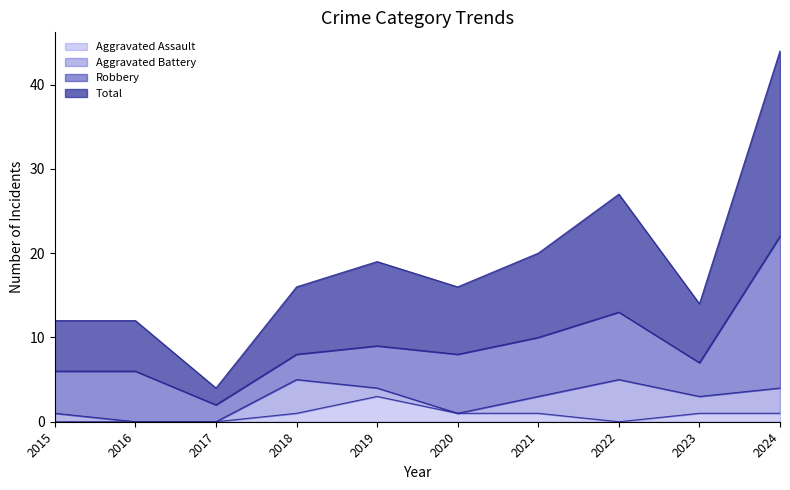

How many lines are shown in the chart?

4